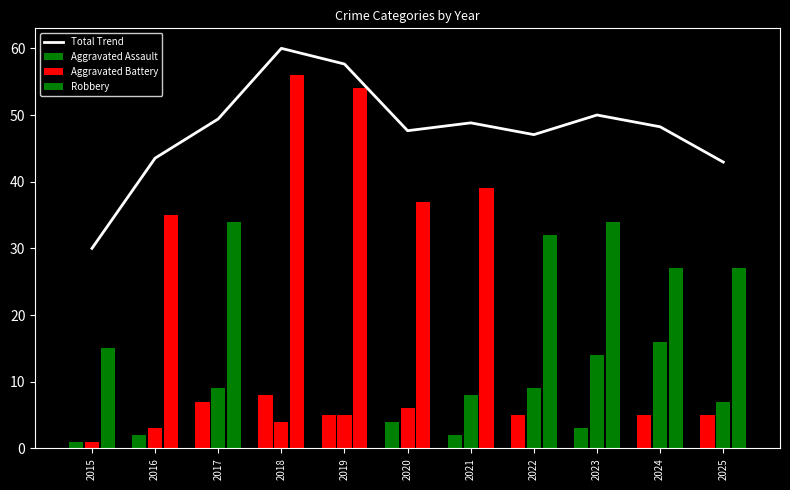

Reading right to left, extract all data points from this chart.

42.9	48.2	50.0	47.1	48.8	47.6	57.6	60.0	49.4	43.5	30.0